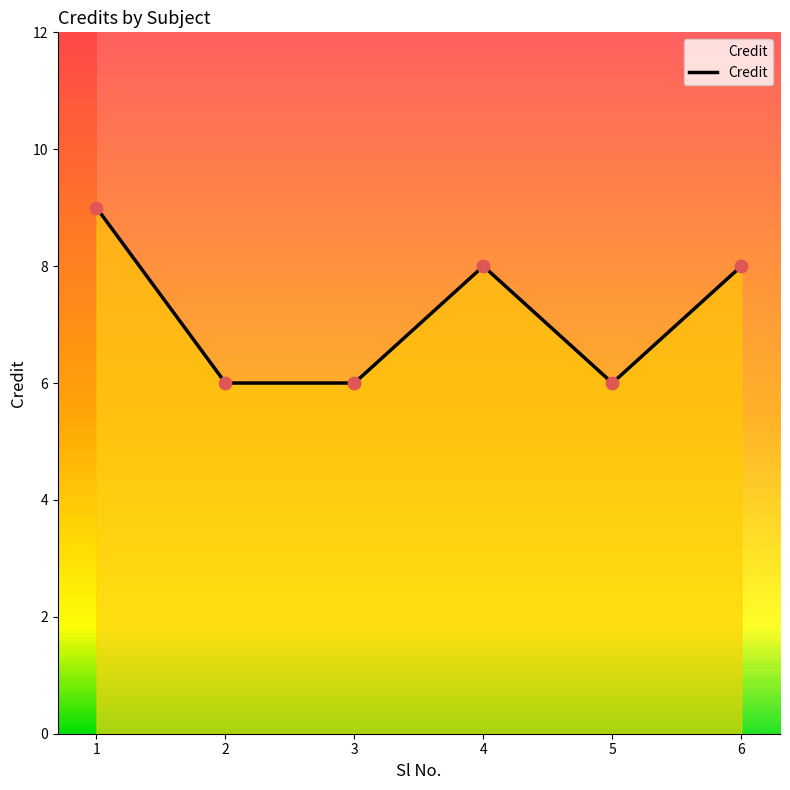

What is the change in value from 1 to 5?

-3